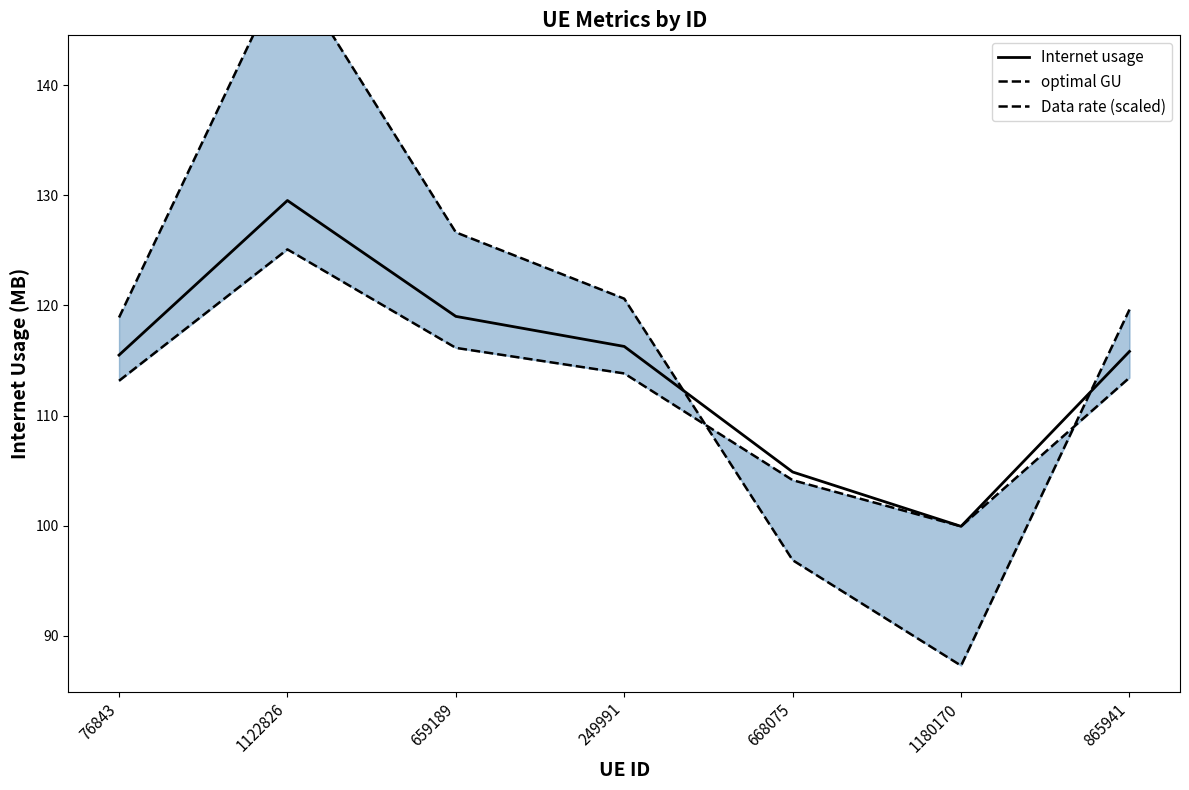

Reading left to right, extract all data points from this chart.

Internet usage: 76843=115.5	1122826=129.5	659189=119.0	249991=116.3	668075=104.9	1180170=99.9	865941=115.8
optimal GU: 76843=118.9	1122826=151.1	659189=126.6	249991=120.6	668075=96.9	1180170=87.3	865941=119.6
Data rate (scaled): 76843=113.2	1122826=125.1	659189=116.1	249991=113.8	668075=104.1	1180170=99.9	865941=113.4